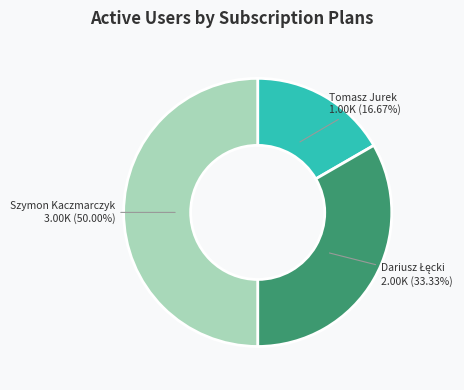

Which slice is the smallest?

Tomasz Jurek